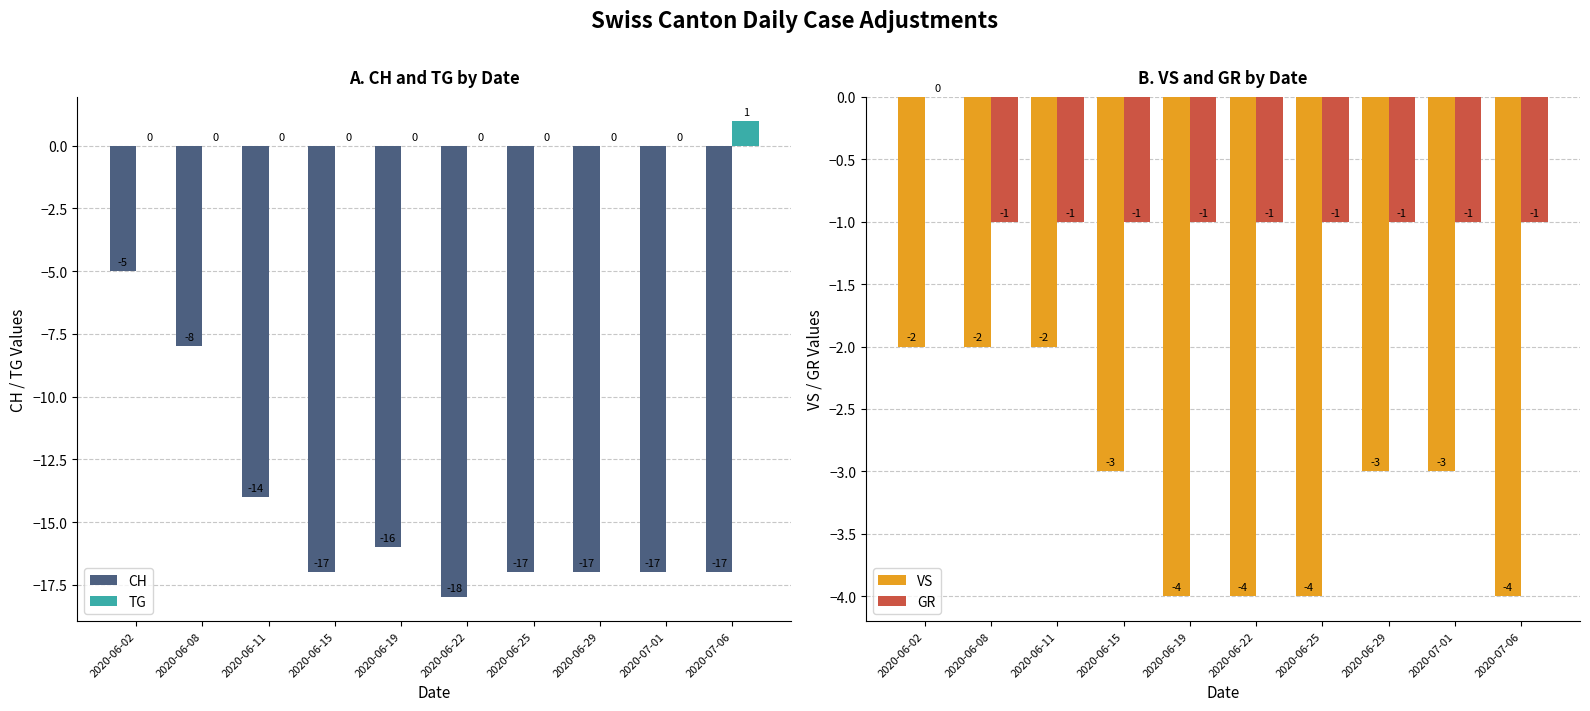

What is the sum of all VS values?

-31